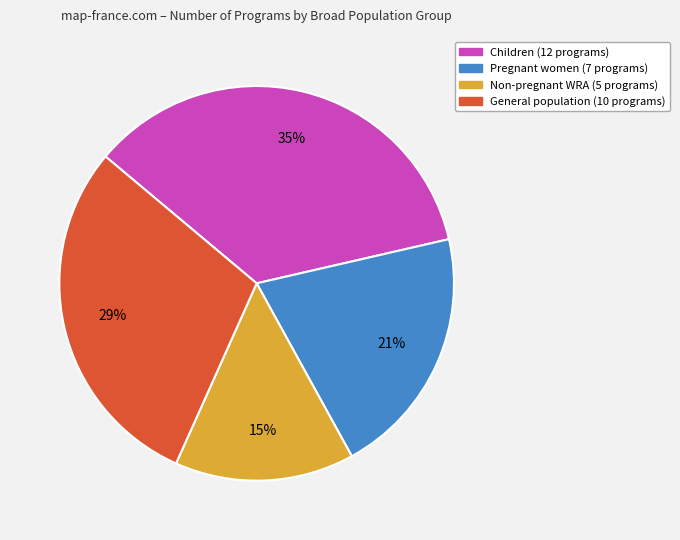

Rank the categories by value from lowest to highest.

Non-pregnant WRA, Pregnant women, General population, Children